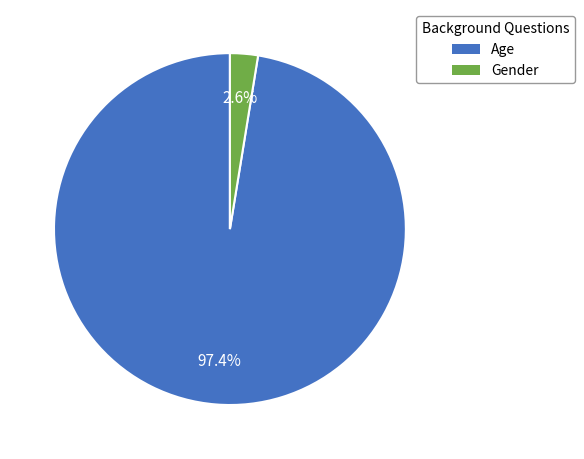

Is it true that Gender is 16% of the pie?

False